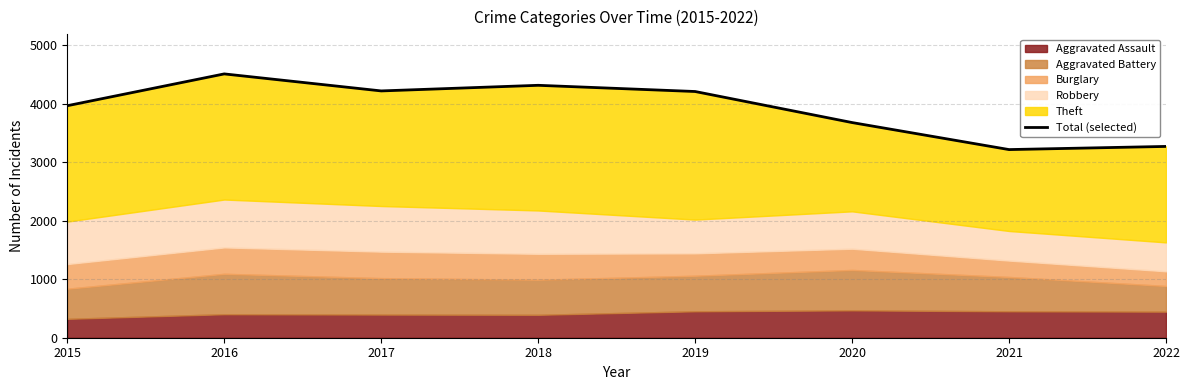

The value at 2015 is 3967. True or false?

True